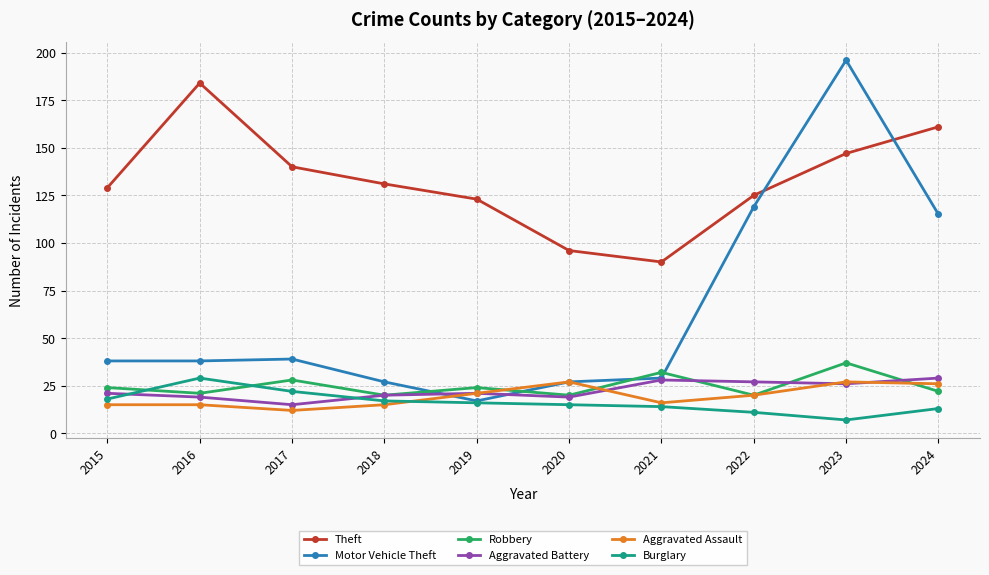

What is the difference between the second highest and minimum values in the Motor Vehicle Theft series?

102